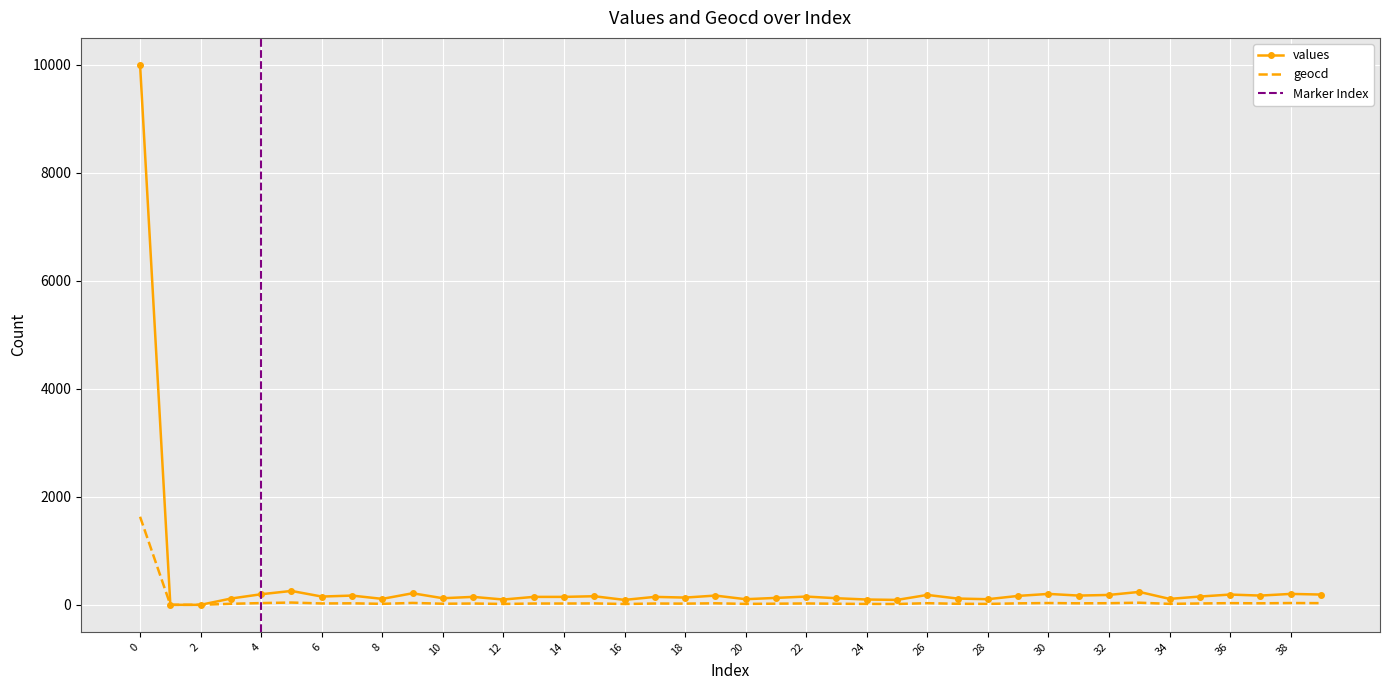

What are all the series names shown in the legend?

values, geocd